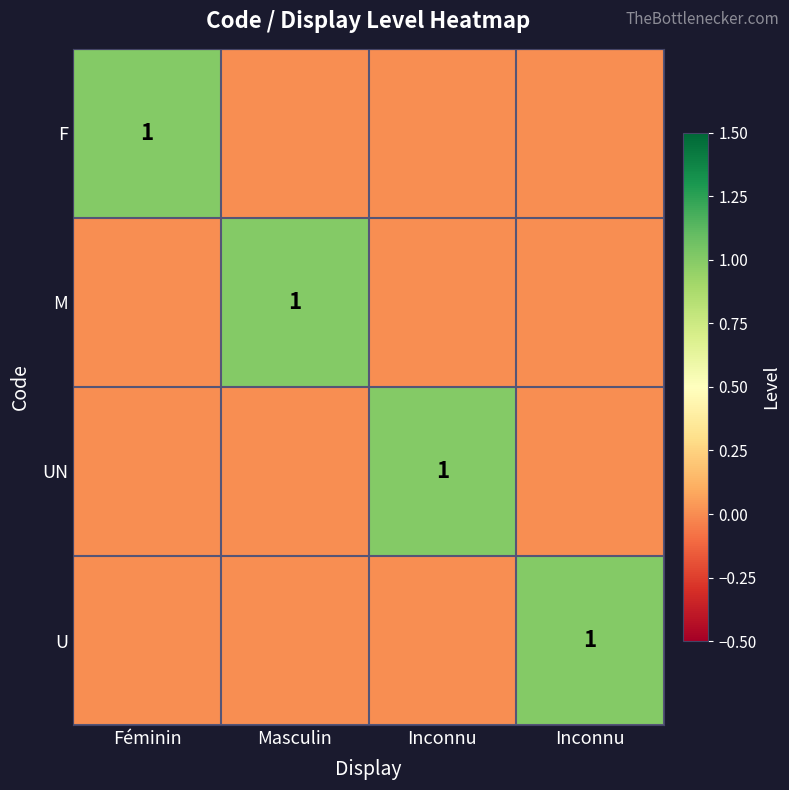

Which label corresponds to the smallest value in the chart?

Masculin